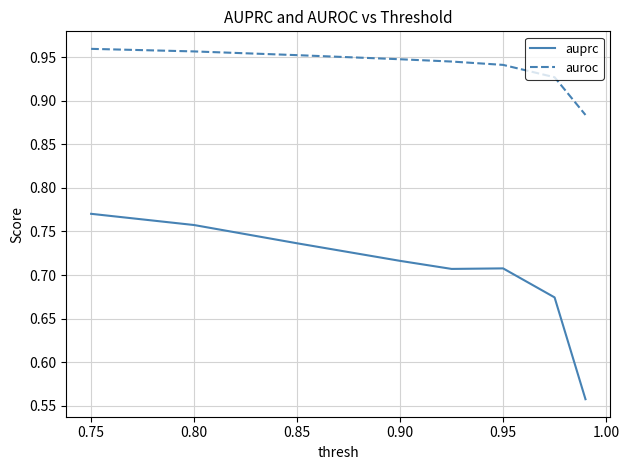

Which series has the widest spread of values?

auprc